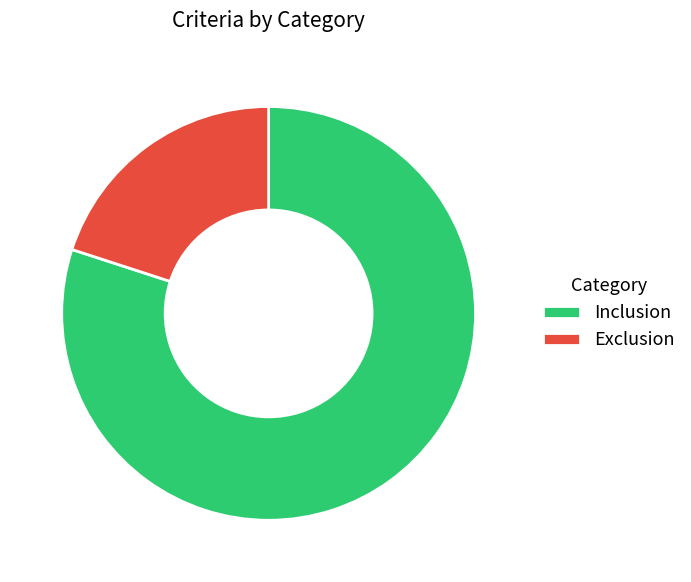

Which has a higher value, Exclusion or Inclusion?

Inclusion